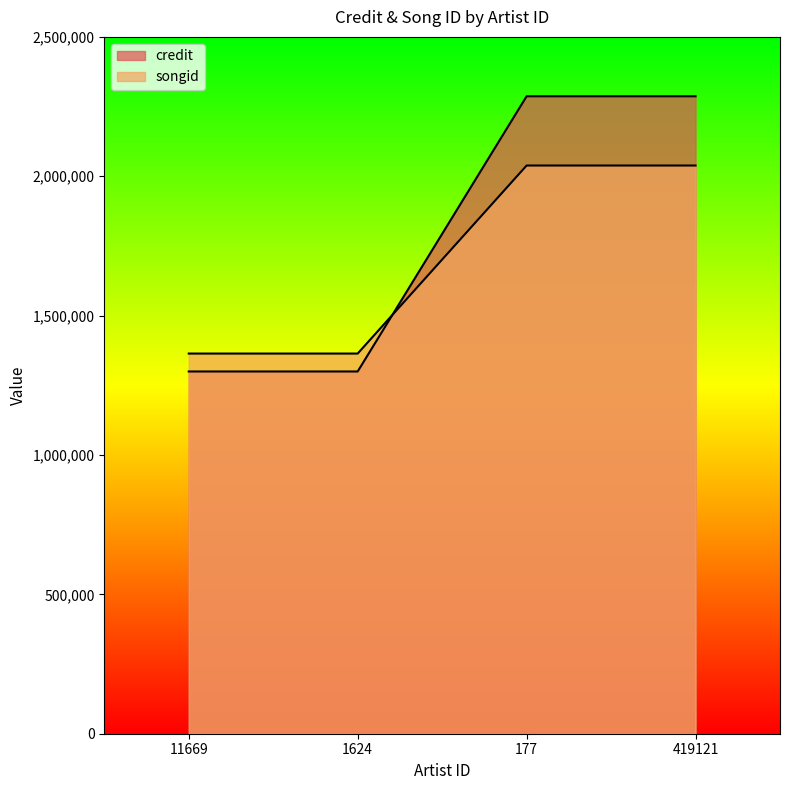

Which series has the widest spread of values?

credit